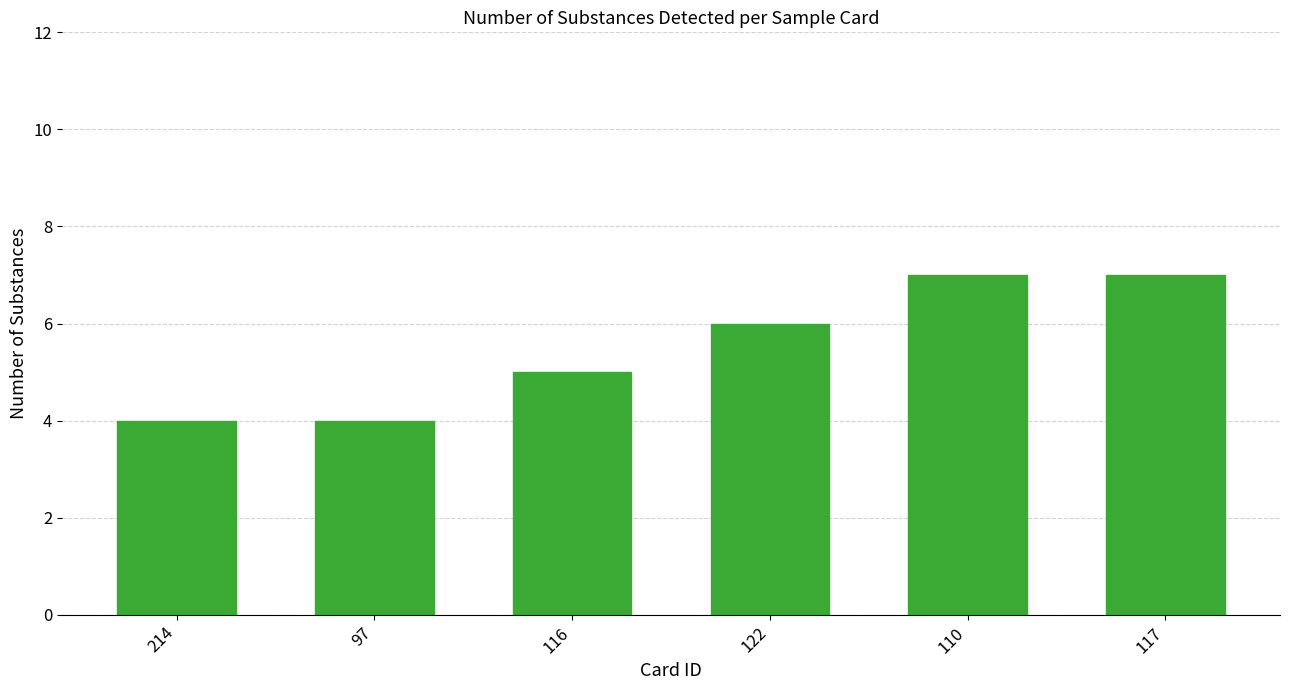

What is the sum of the values at 97 and 214?

8